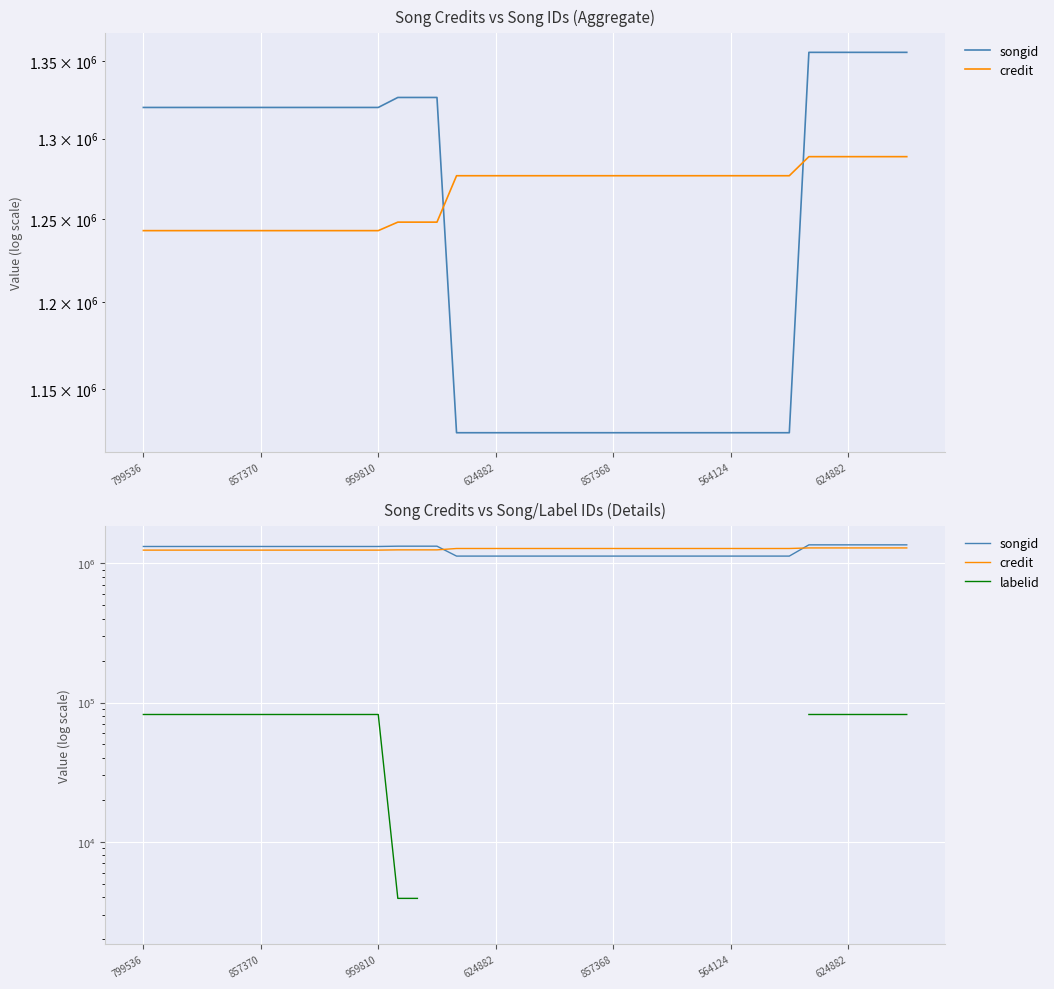

Where is songid nearest to the value 1240917?

799536